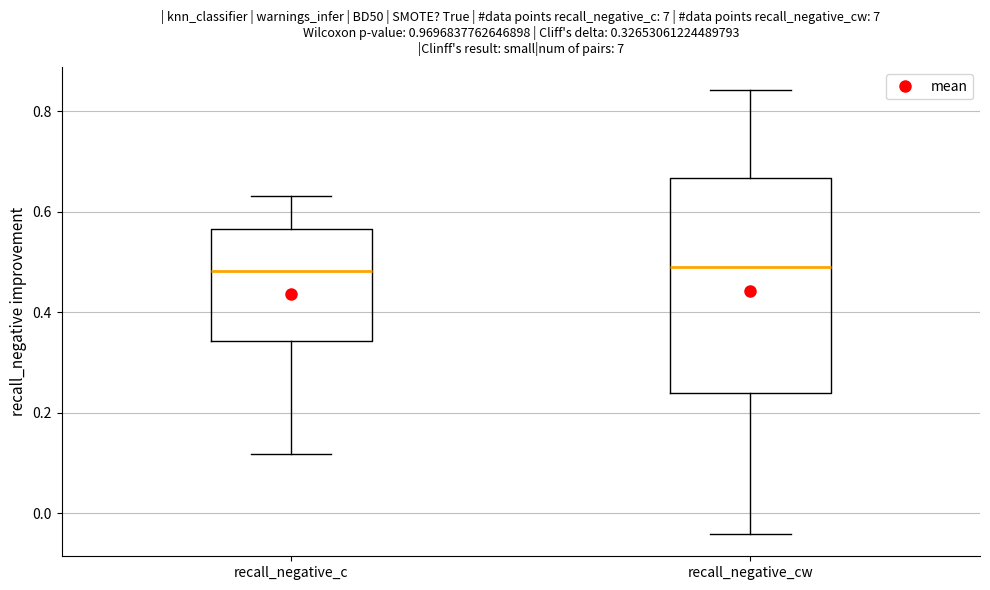

Comparing the boxes themselves (not the whiskers), which one is the tallest?

recall_negative_cw